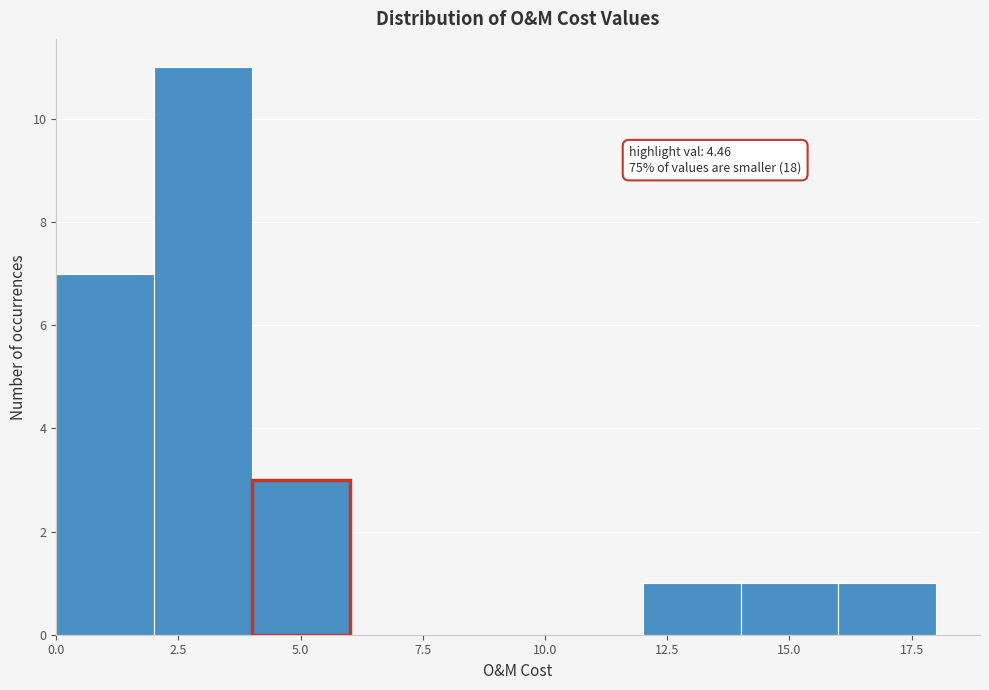

Which range on the x-axis has the tallest bar?

2 to 4